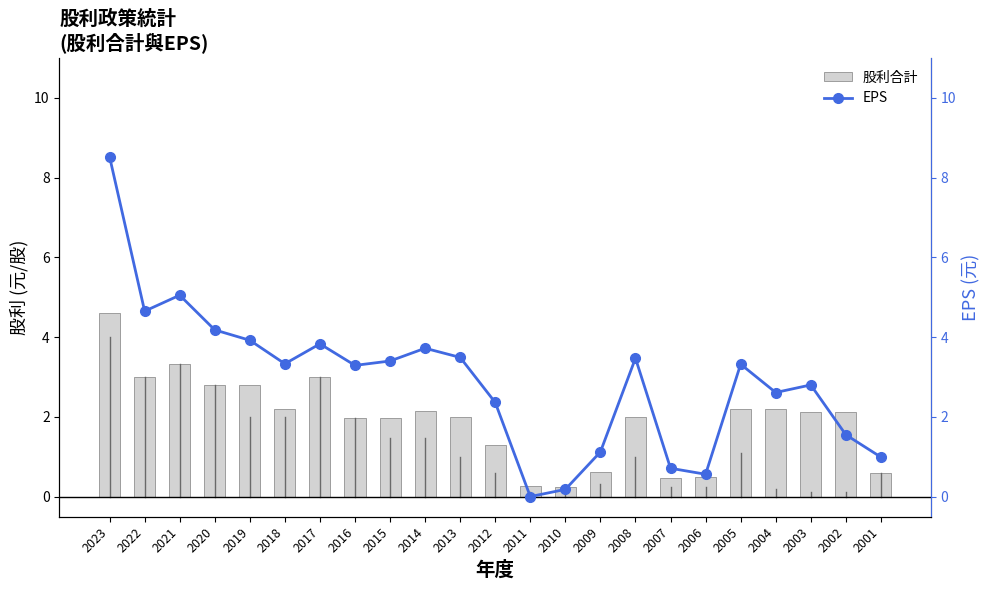

At how many categories does at least one series exceed 1?

18